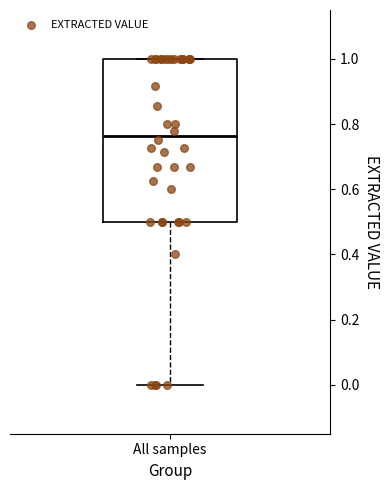

Transcribe this box plot: give where the median line is, the range the box spans, and where the two whiskers end, as read against the y-axis. The values are not printed on the chart, so give them approximately, as read against the axis.

median 0.76, box 0.50 to 1.00, whiskers 0.00 to 1.00